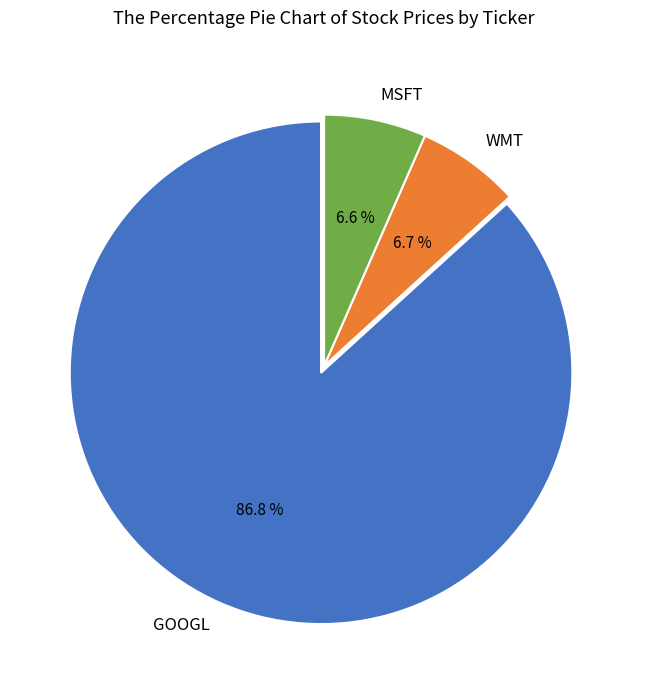

How many slices are in this pie chart?

3